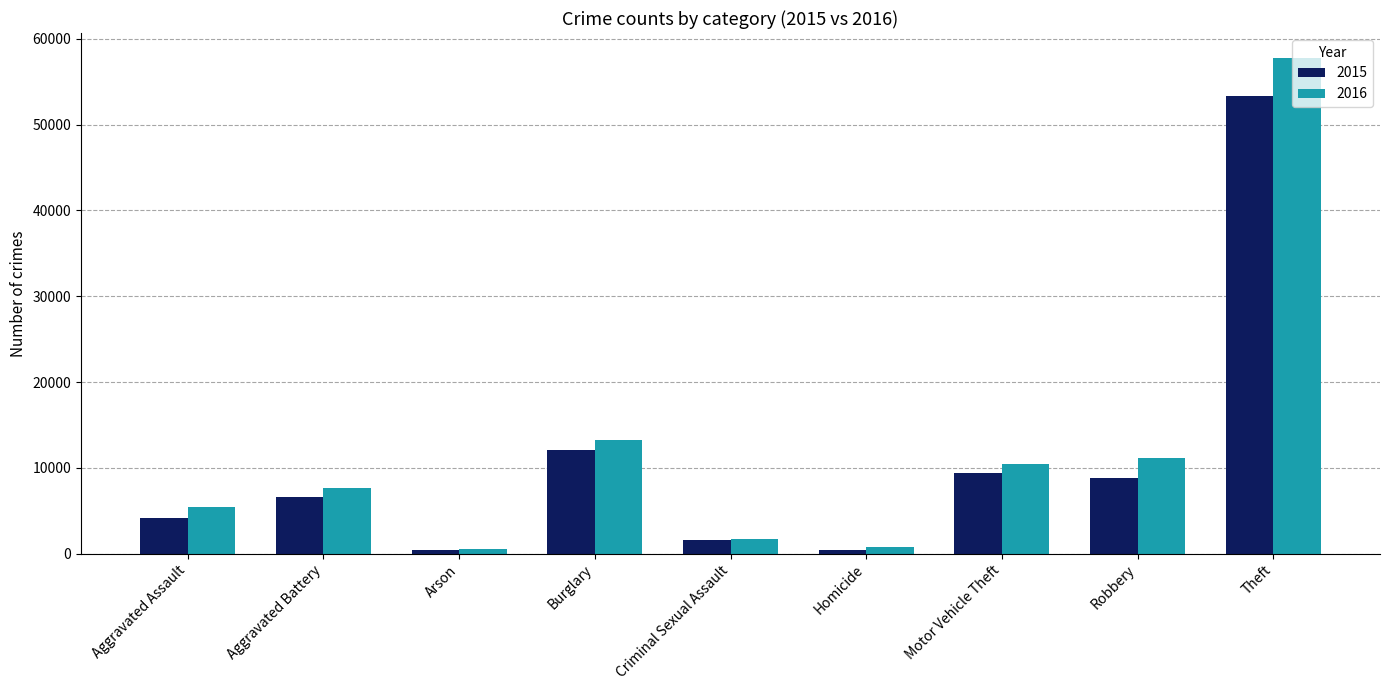

Which series has the widest spread of values?

2016